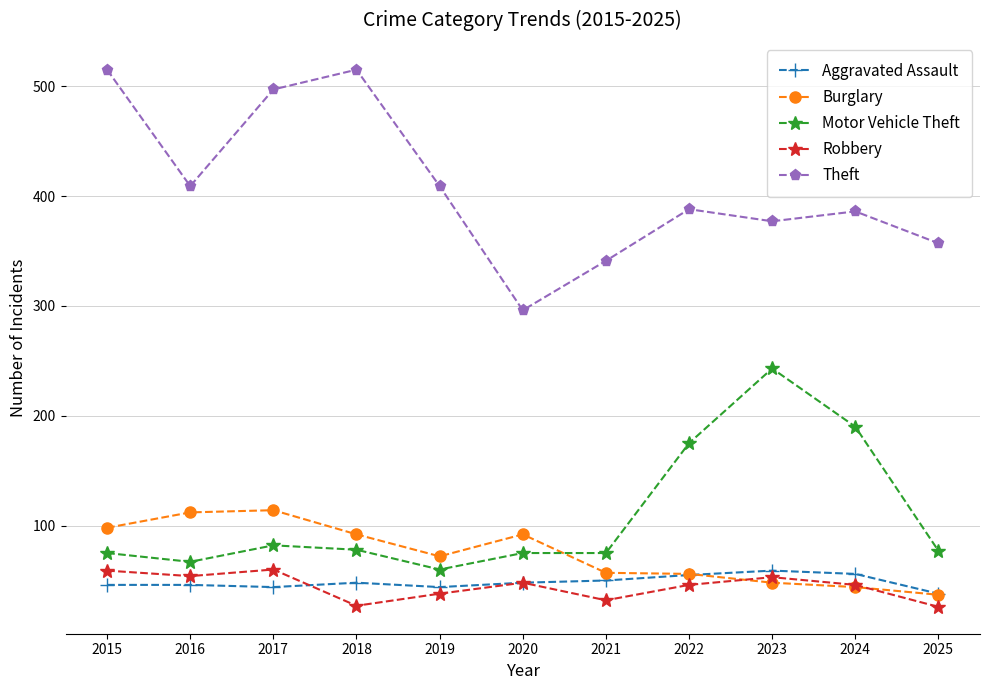

Which series changed the most between 2019 and 2023?

Motor Vehicle Theft